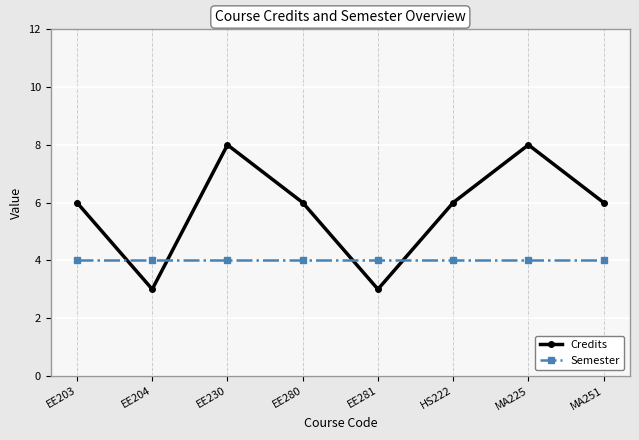

How many series are shown in this chart?

2